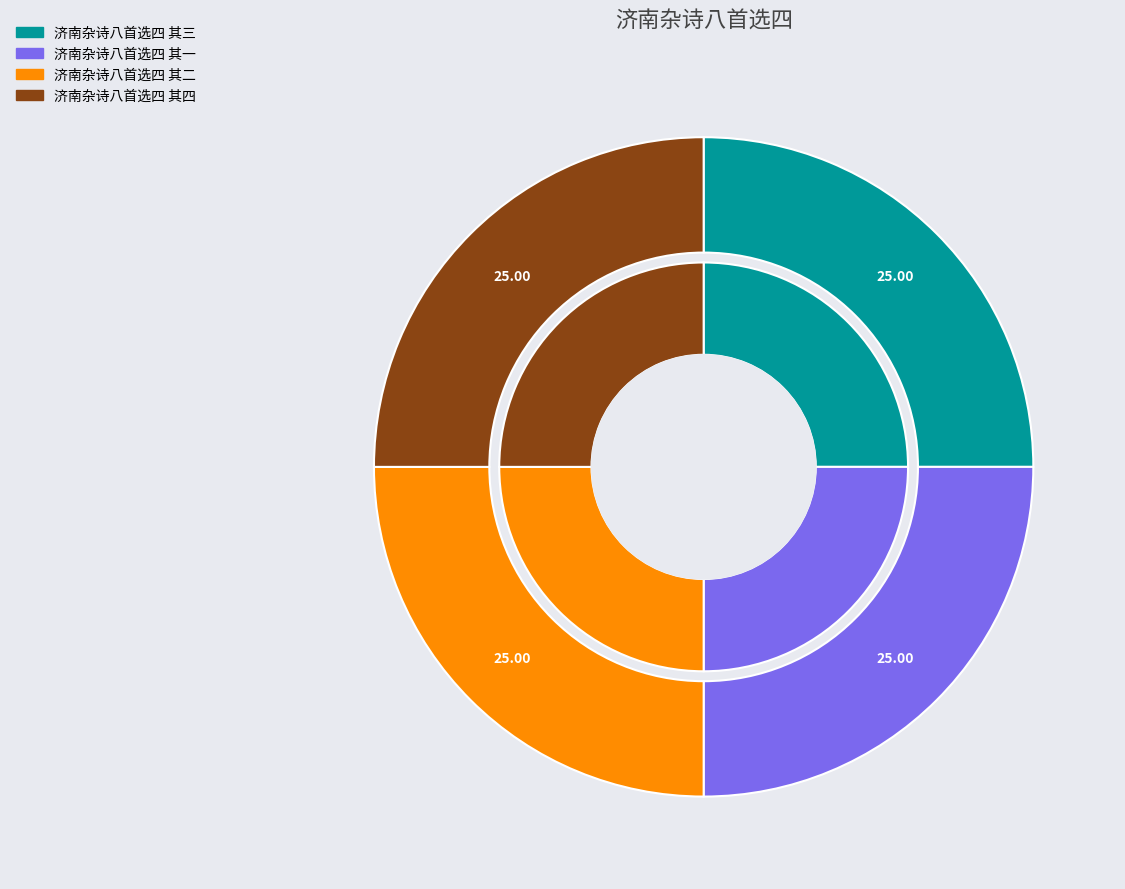

How many segments does this pie chart have?

4